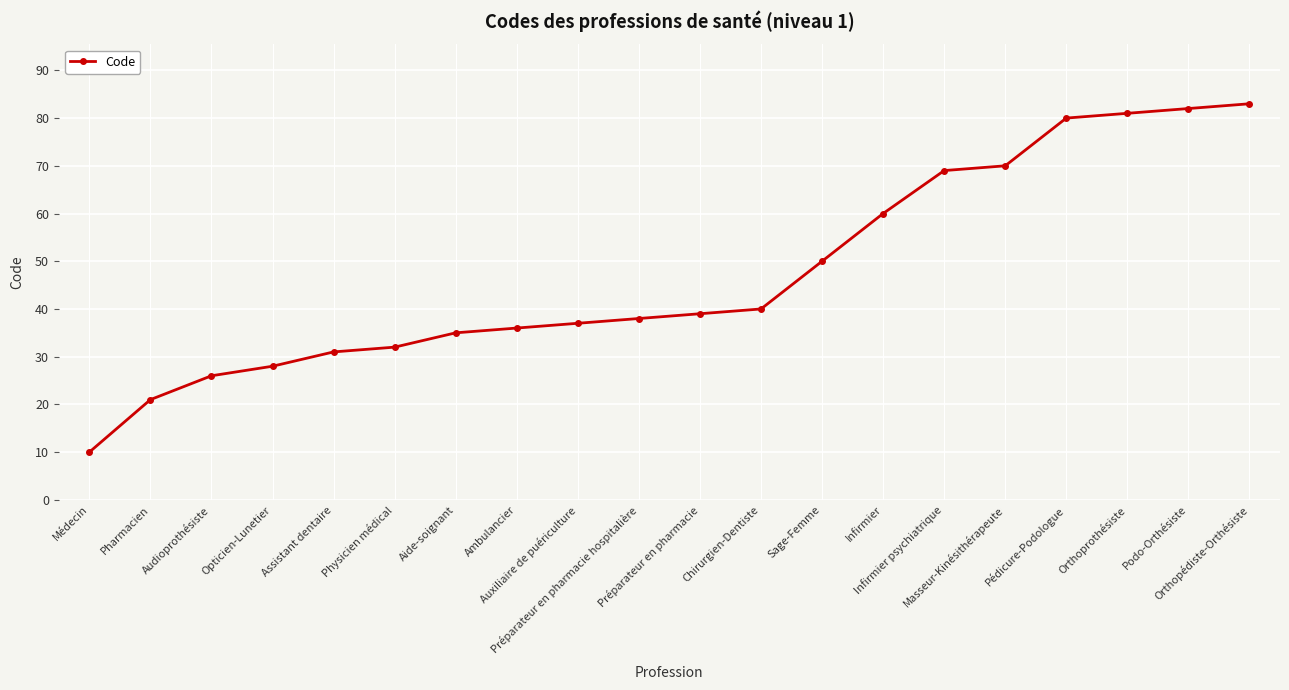

What value does the data have at Assistant dentaire, to the nearest 5?

30